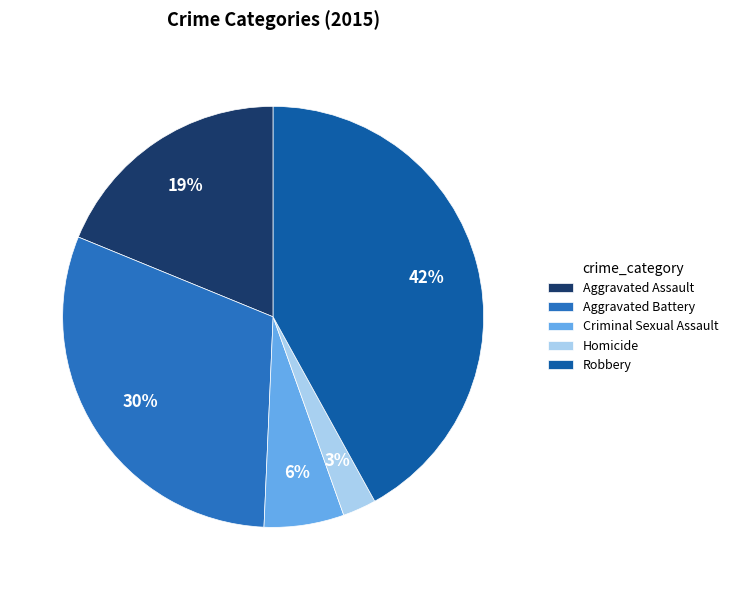

Is Aggravated Assault the majority of the pie?

No